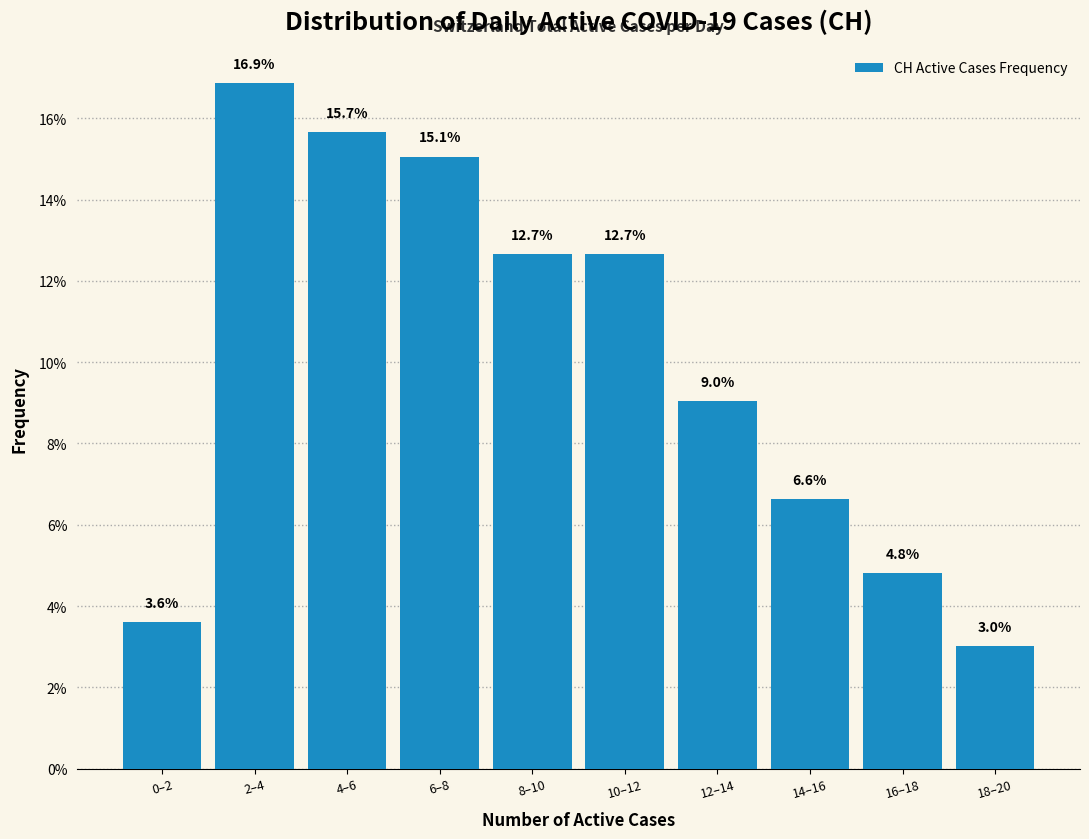

Reading left to right, extract all data points from this chart.

0–2=3.6	2–4=16.9	4–6=15.7	6–8=15.1	8–10=12.7	10–12=12.7	12–14=9.0	14–16=6.6	16–18=4.8	18–20=3.0